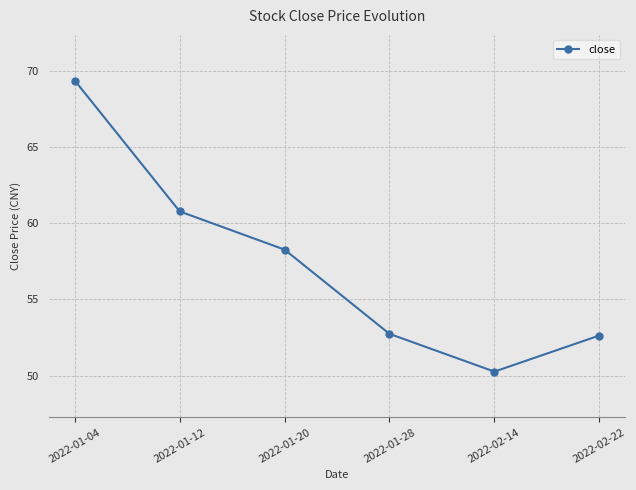

The chart shows a value of 52.7 at 2022-01-28. True or false?

True